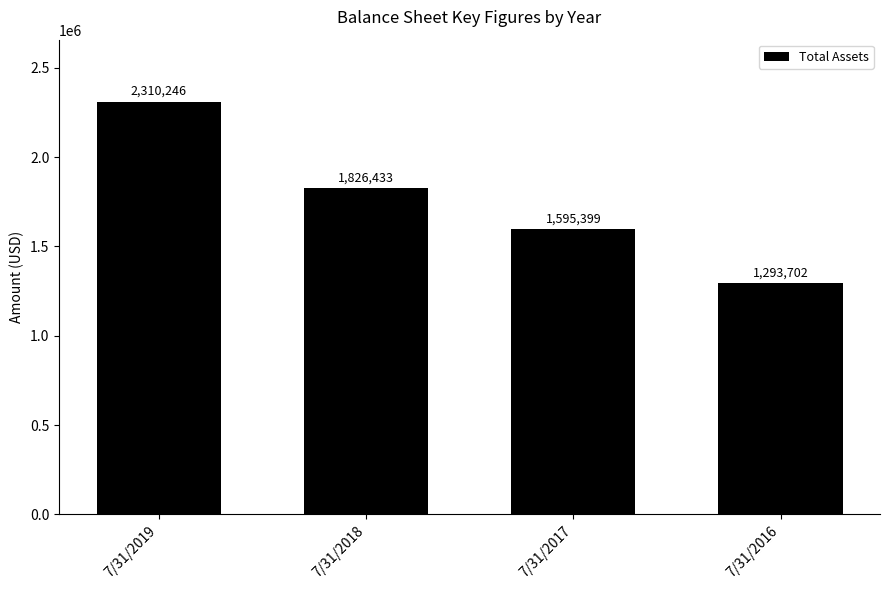

True or false: the data shows 2115904 at 7/31/2017.

False